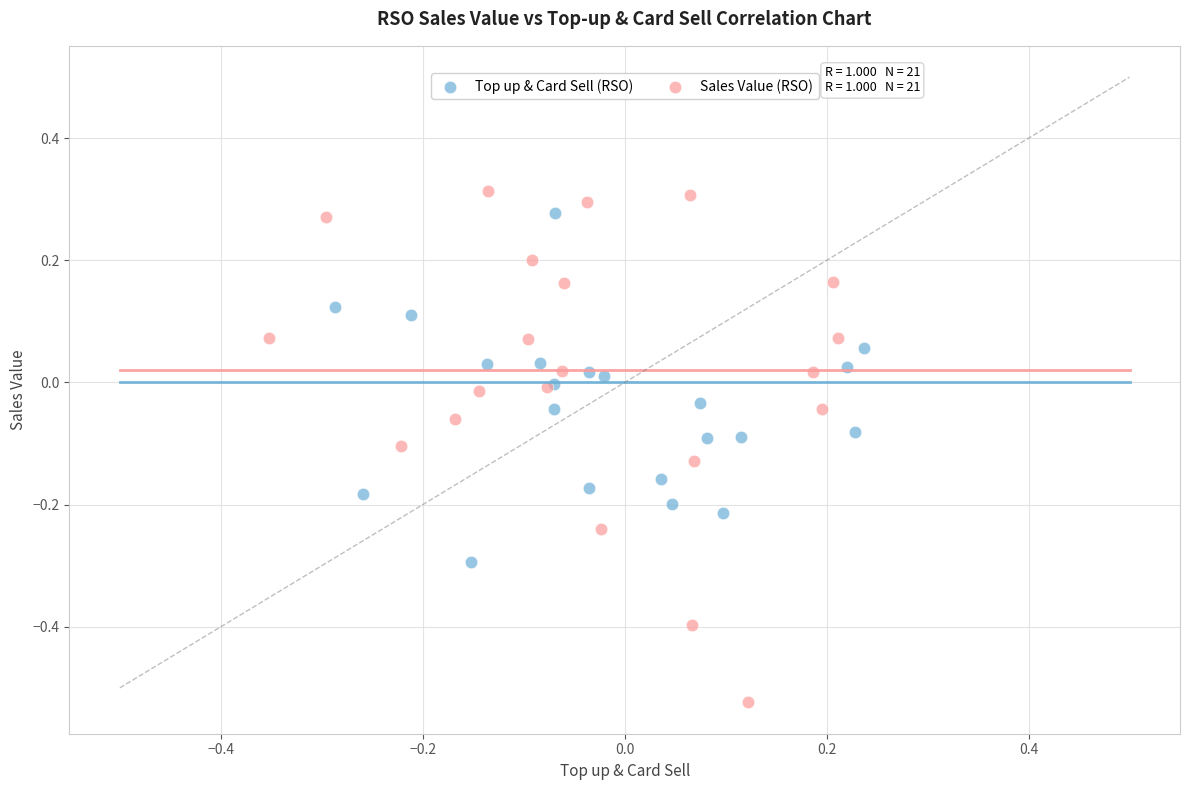

Which series has the largest Y range (max minus min)?

Sales Value (RSO)